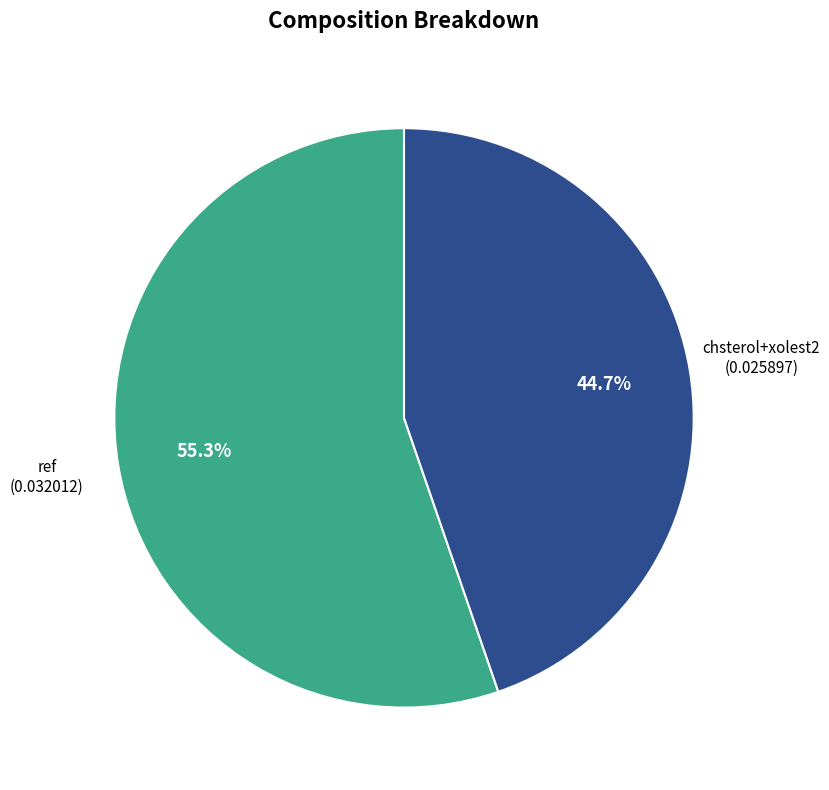

Combined, do chsterol+xolest2 (0.025897) and ref (0.032012) account for over 50%?

Yes